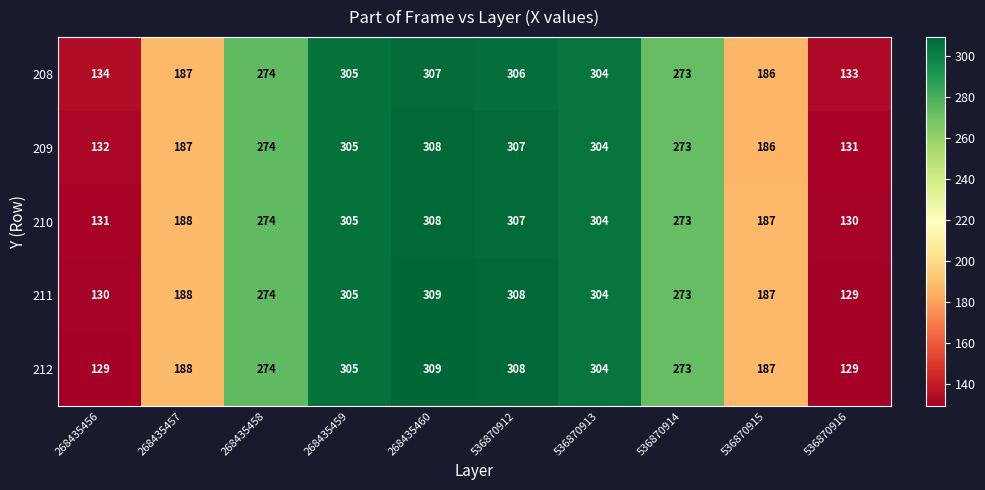

At which label is 211 closest to 219?

268435457